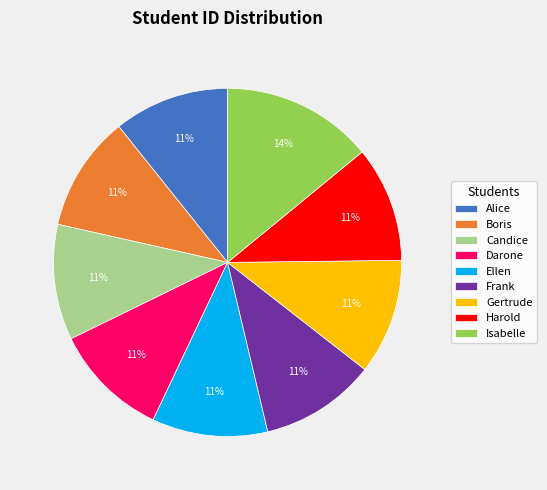

Is Frank the majority of the pie?

No